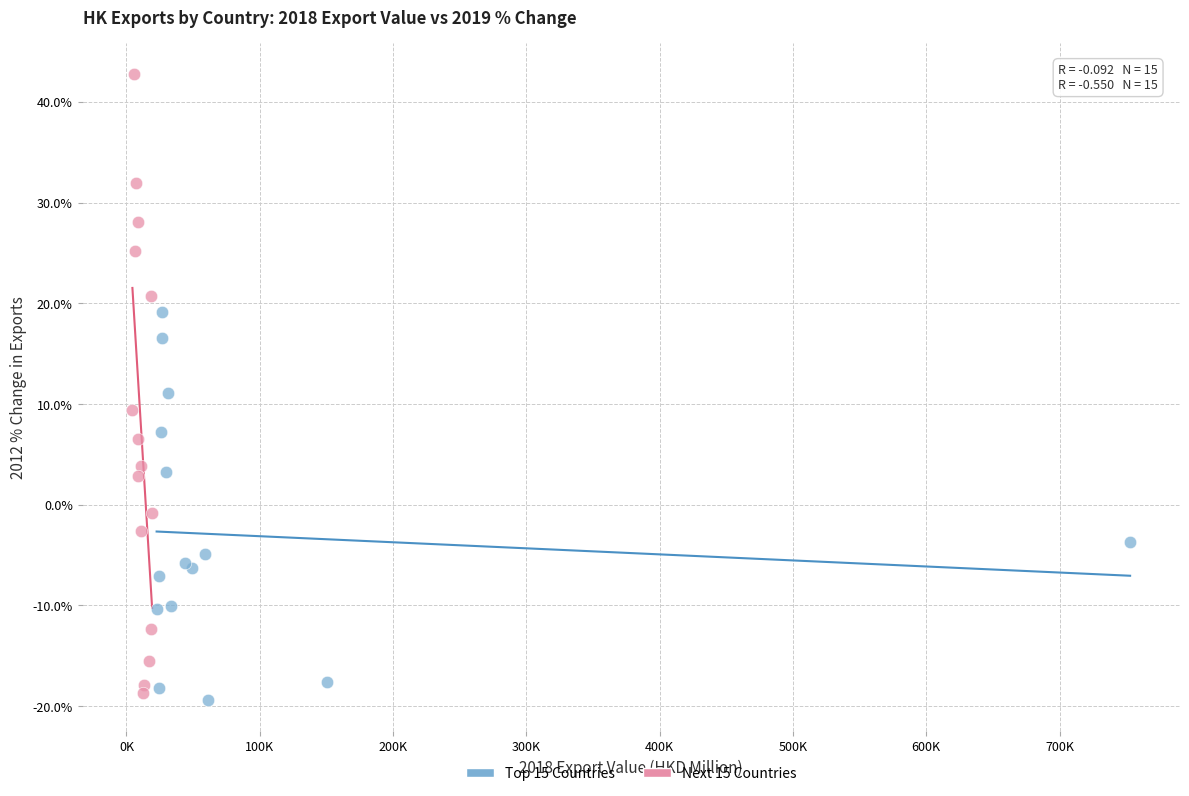

Which series has the widest spread of Y values?

Next 15 Countries